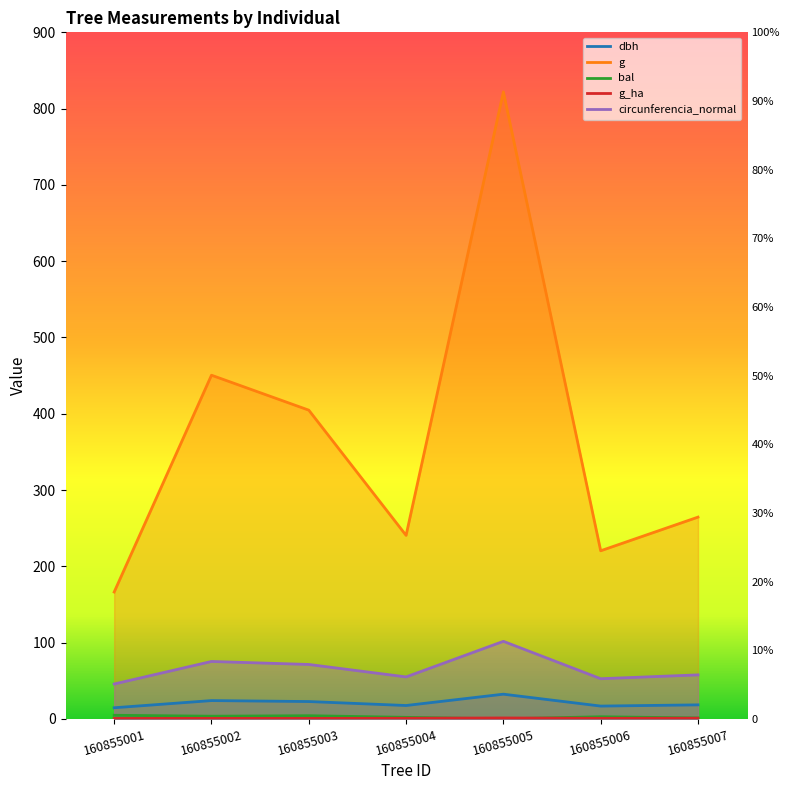

Rank the series by their maximum value, from lowest to highest.

g_ha, bal, dbh, circunferencia_normal, g